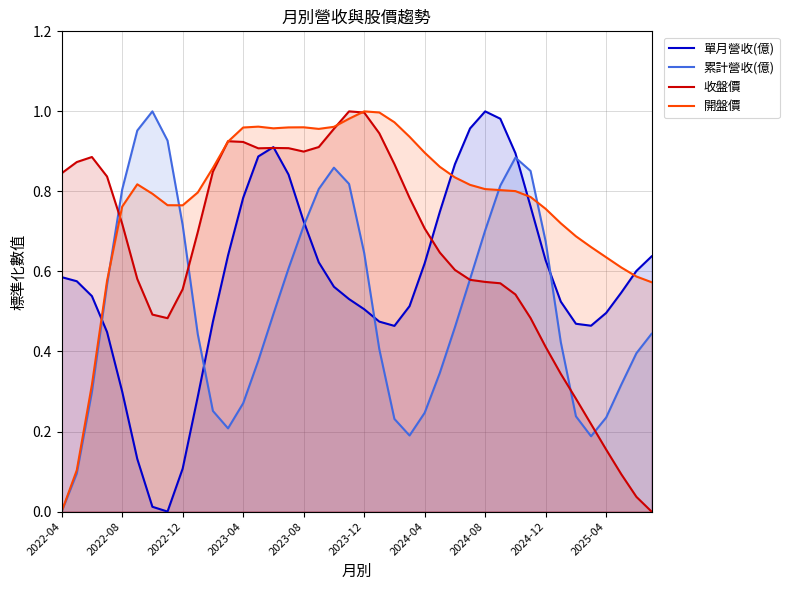

How many times do 收盤價 and 單月營收(億) cross each other?

3